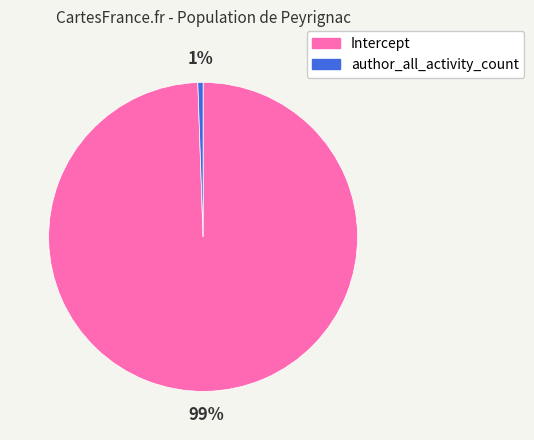

Is it true that author_all_activity_count is 11% of the pie?

False